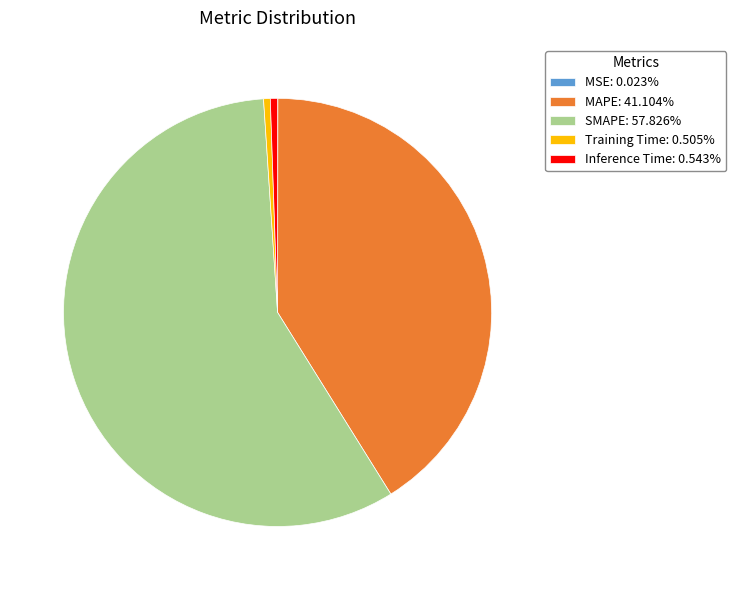

What is the largest slice in the pie chart?

SMAPE